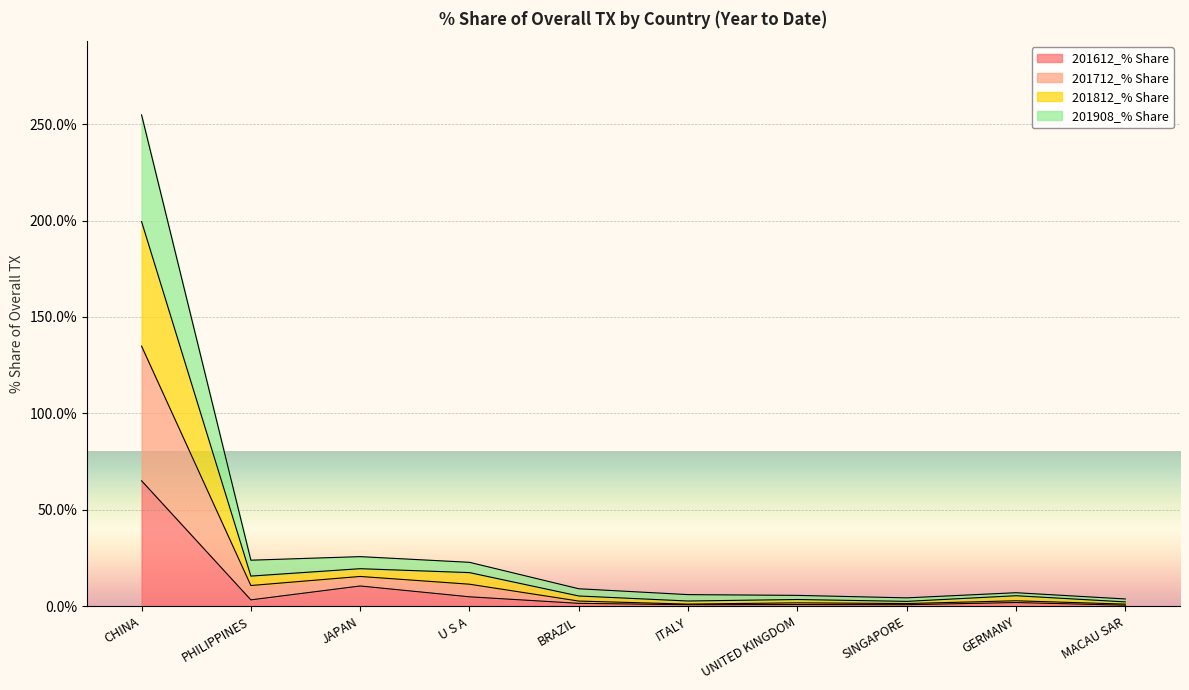

At which label is 201612_% Share closest to 32?

JAPAN